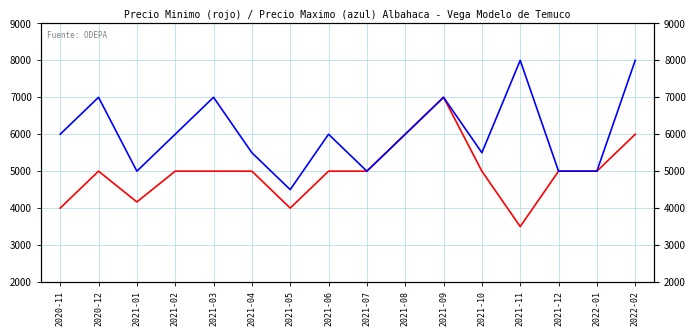

Where is Precio minimo nearest to the value 5250?

2020-12